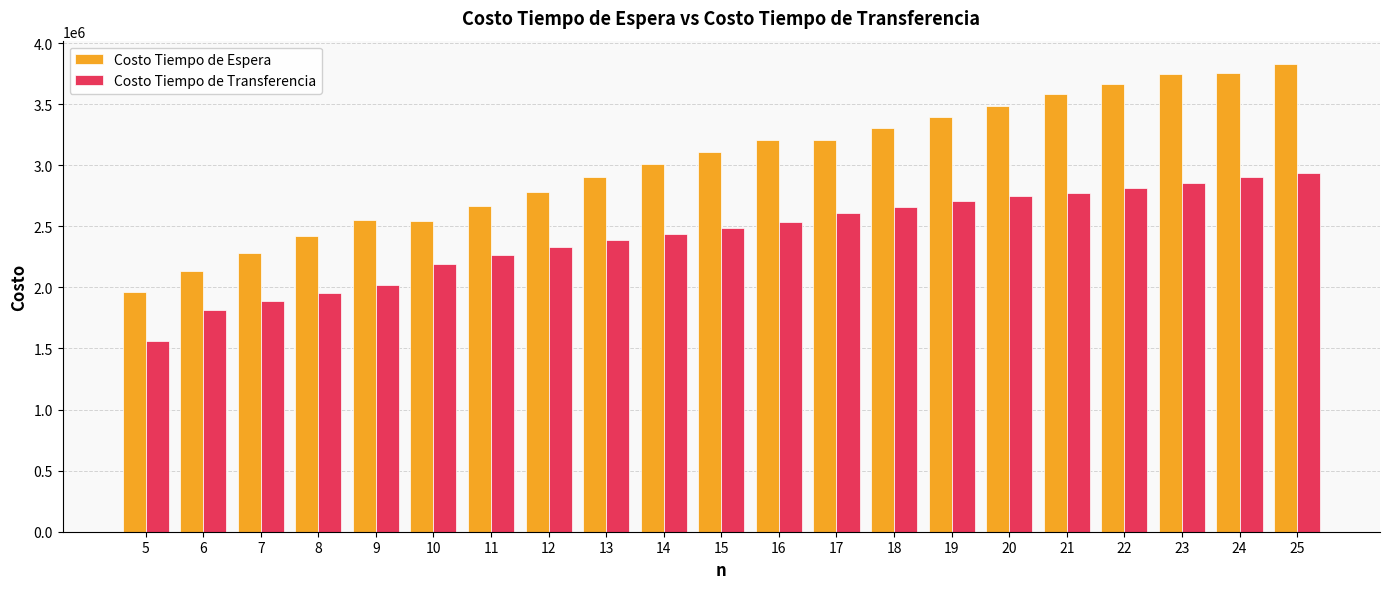

At which category is the sum across all series the highest?

25